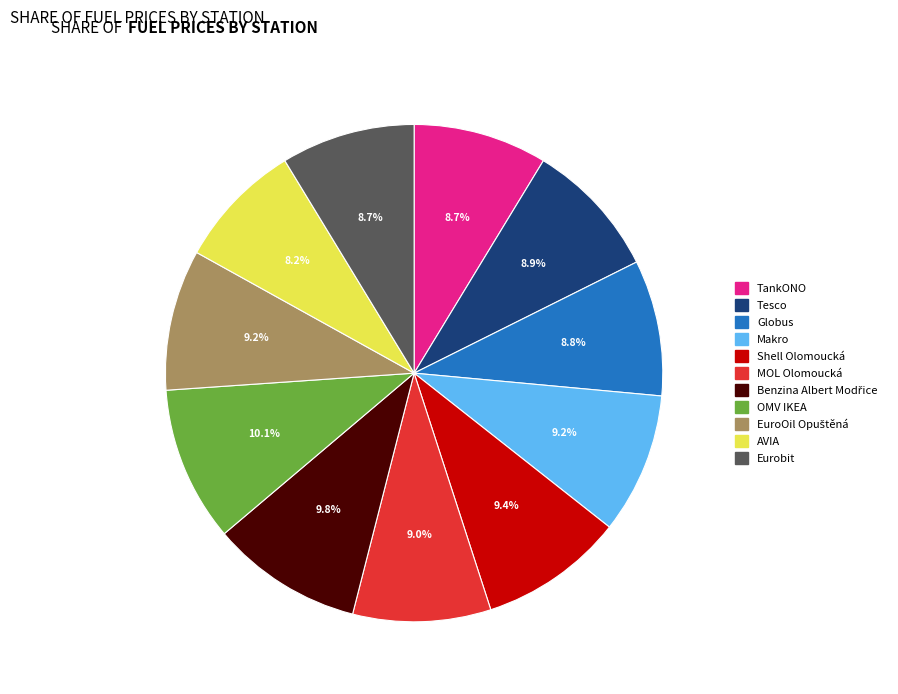

How many segments does this pie chart have?

11